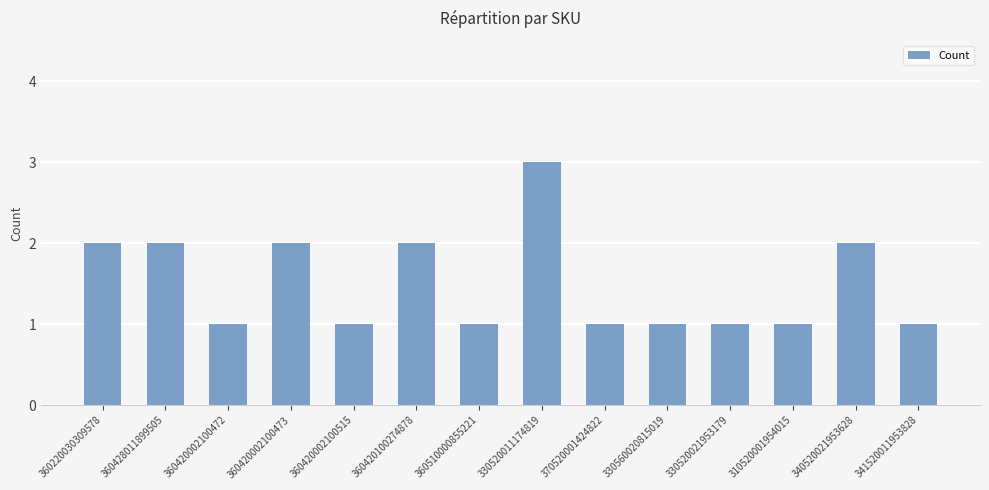

Approximately how many times larger is the value at 370520001424822 compared to 341520011953828?

1.0